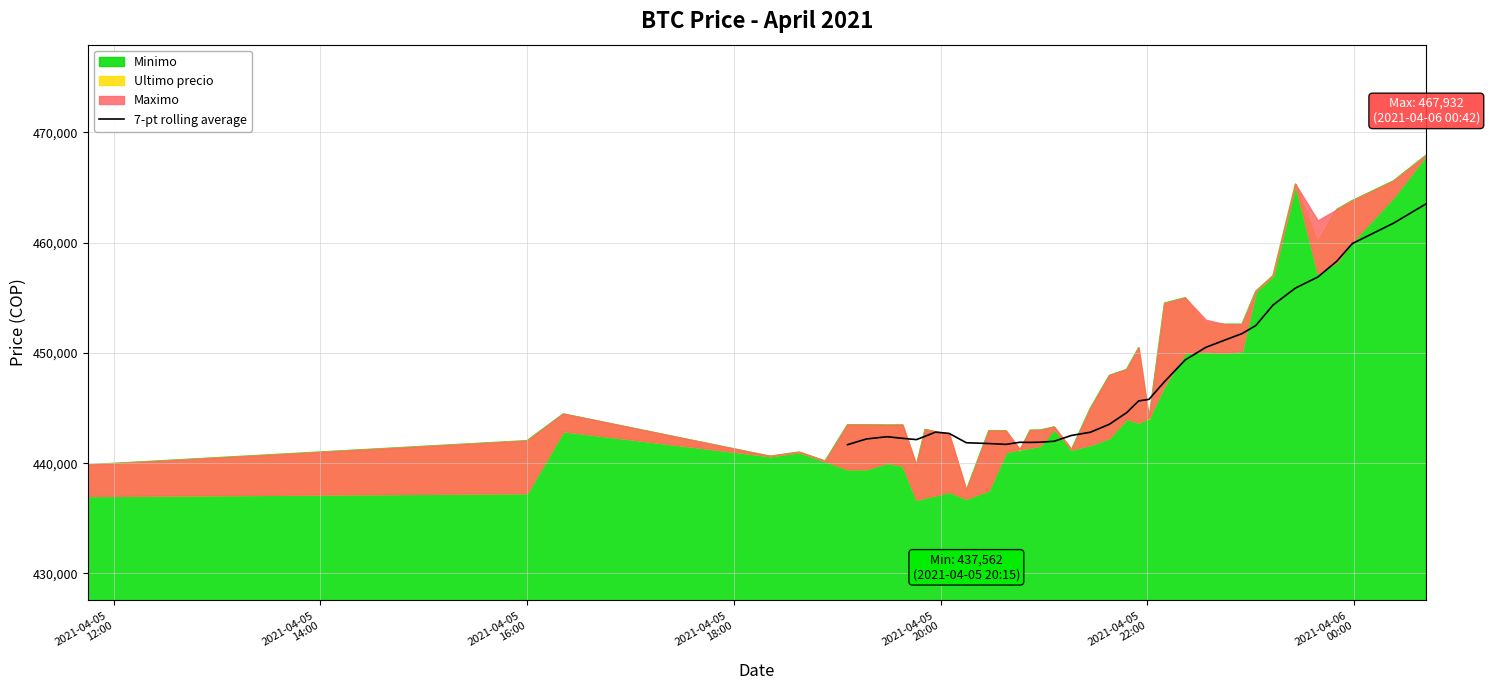

What is the minimum value for 7-pt rolling average?

441675.6